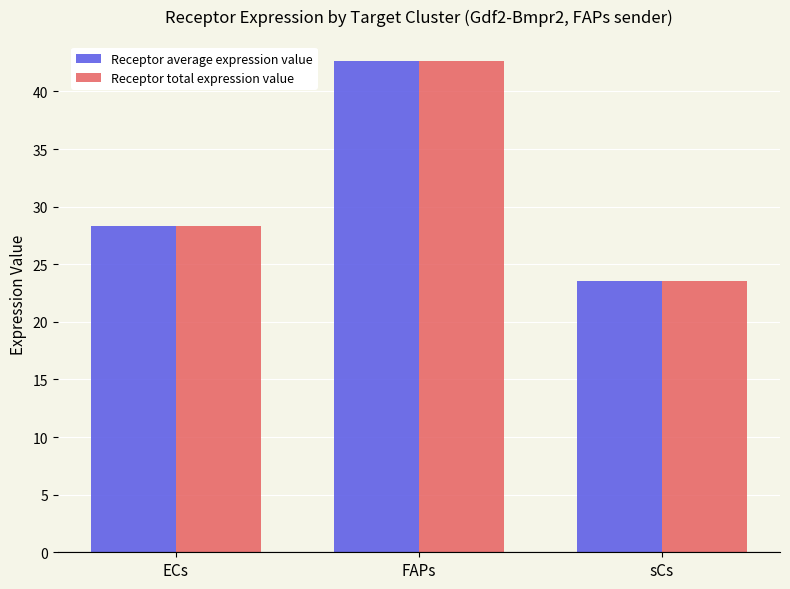

What are all the series names shown in the legend?

Receptor average expression value, Receptor total expression value